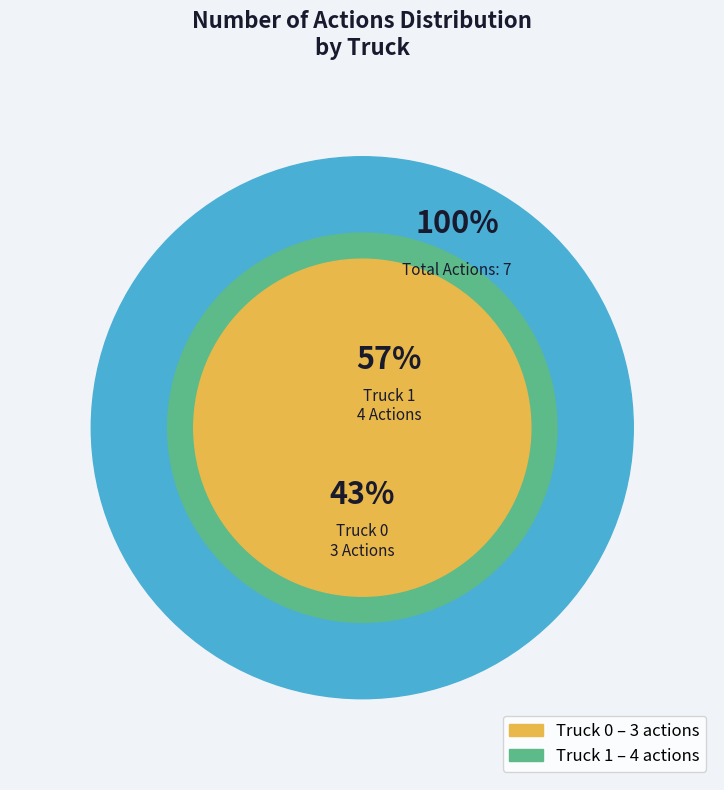

Which has a higher value, Truck 0 or Truck 1?

Truck 1